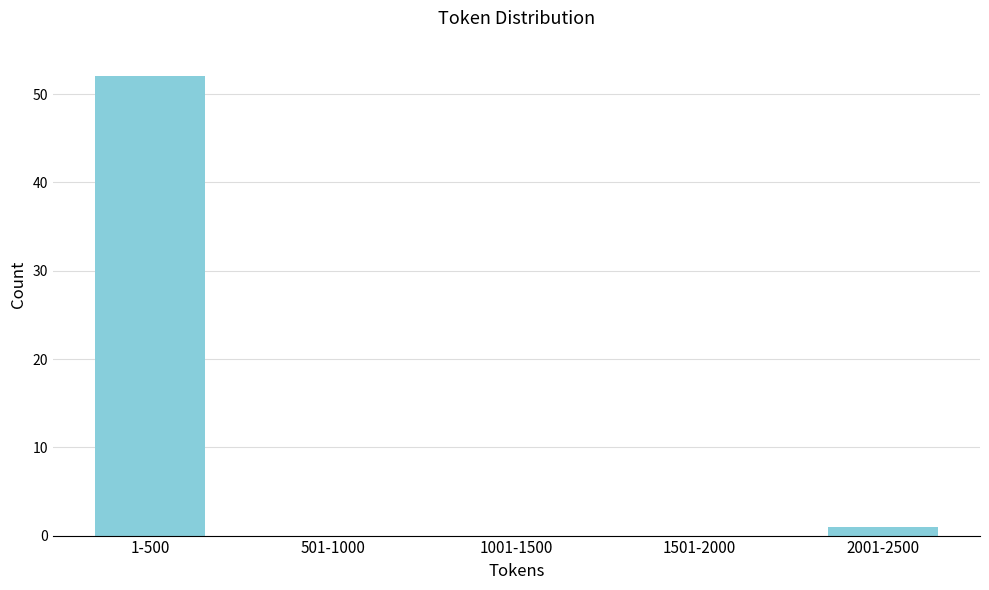

Reading left to right, what are all the values shown in this chart?

1-500=52	501-1000=0	1001-1500=0	1501-2000=0	2001-2500=1